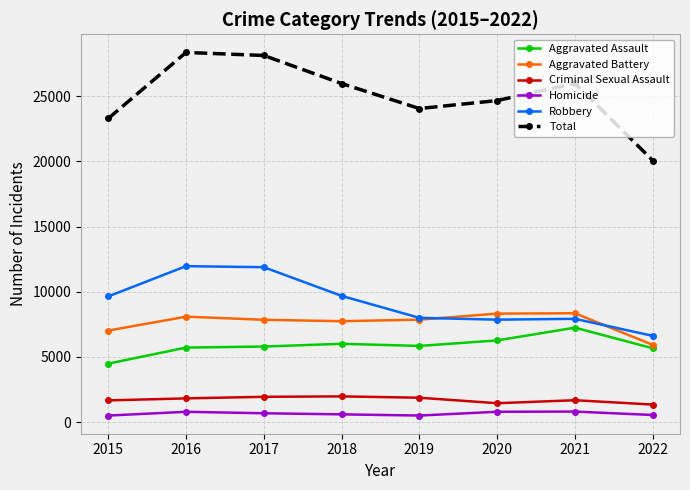

Rank the series by their maximum value, from lowest to highest.

Homicide, Criminal Sexual Assault, Aggravated Assault, Aggravated Battery, Robbery, Total